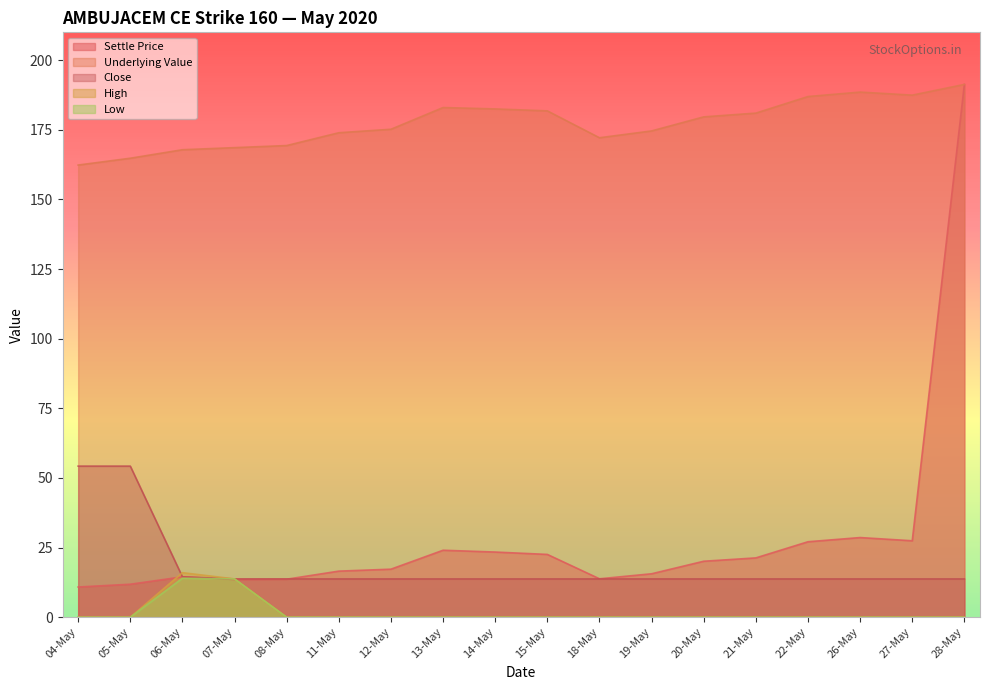

At which label does High reach its peak?

06-May